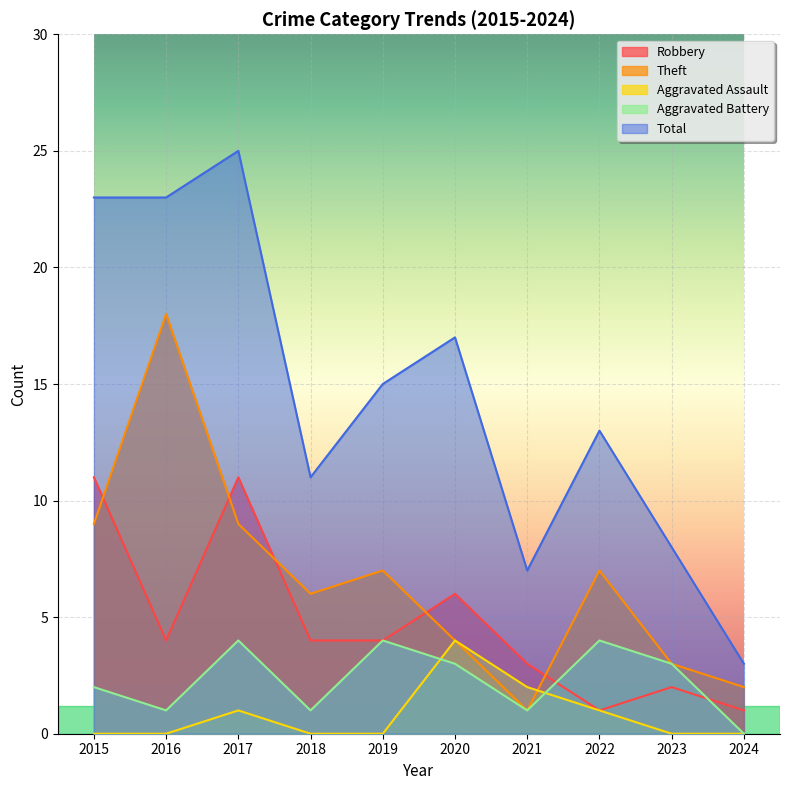

How many interior local valleys does the Theft series have?

2